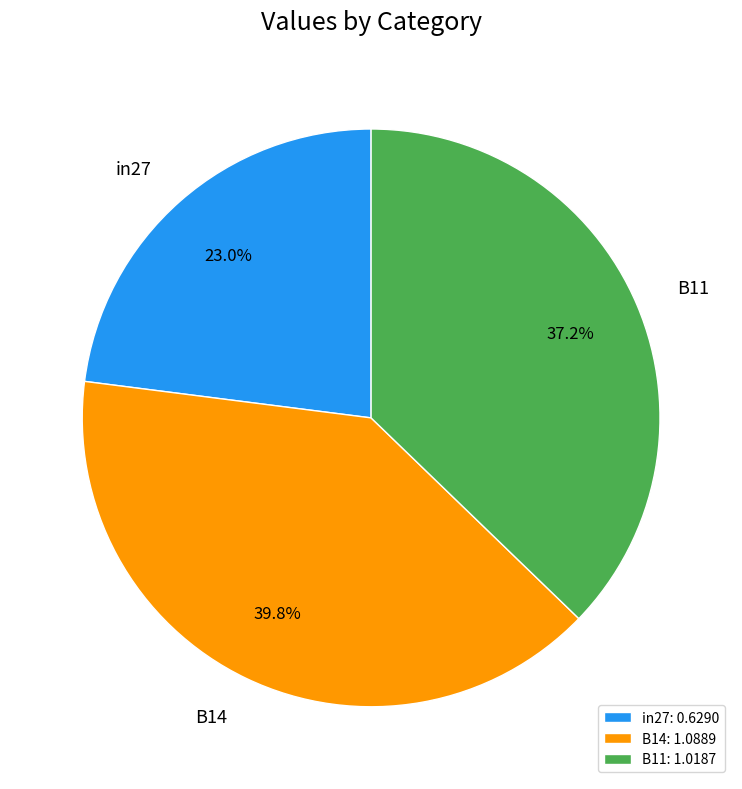

Does B14 account for over 50% of the chart?

No